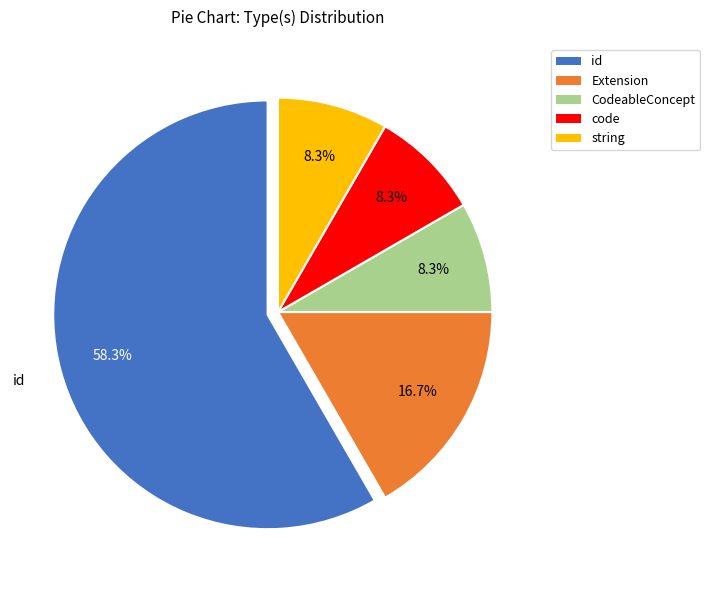

To the nearest percent, what percentage of the pie is Extension?

17%